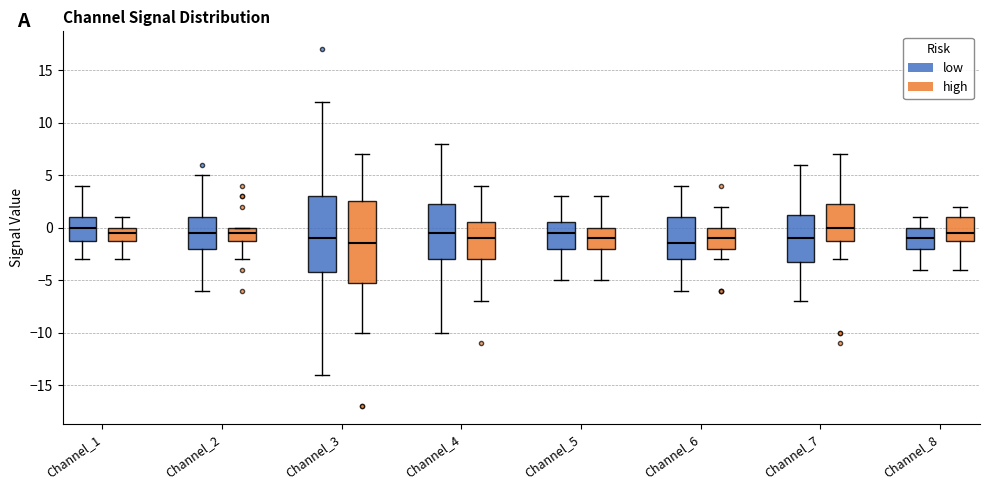

Where does the median line of the box for Channel_6 (low) sit on the y-axis? The values are not printed on the chart, so give them approximately, as read against the axis.

-1.5